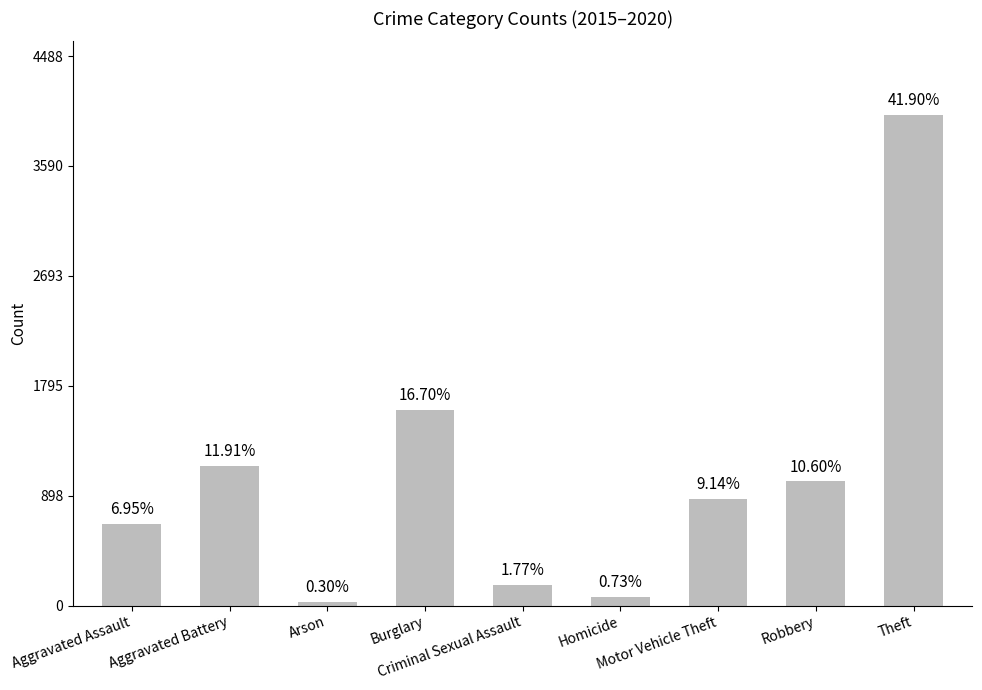

What is the difference between the values at Aggravated Battery and Theft?

2868